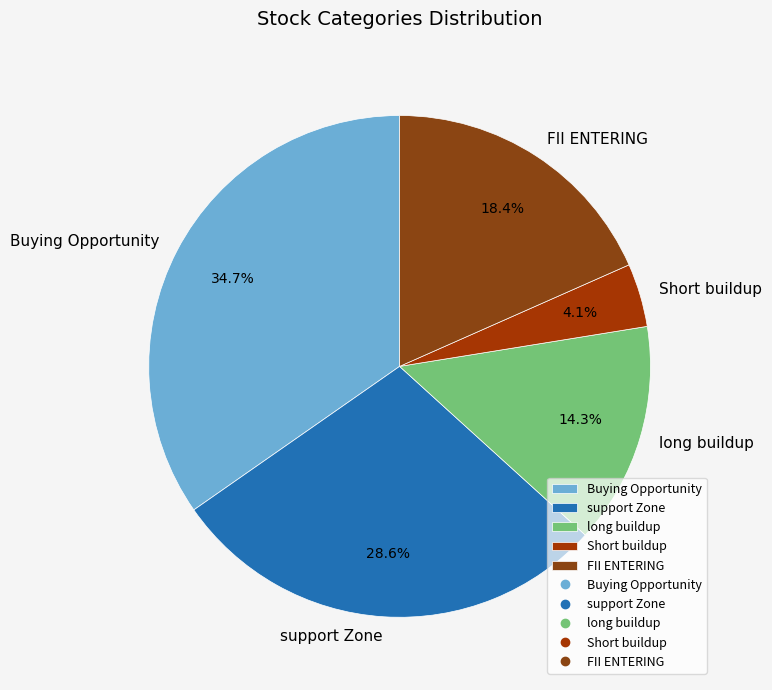

Which has a higher value, long buildup or FII ENTERING?

FII ENTERING